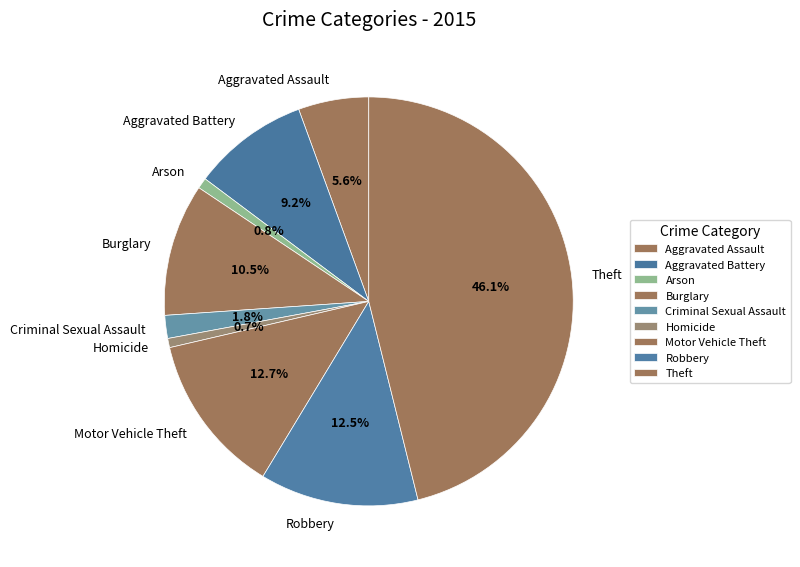

Does any single category account for the majority?

No